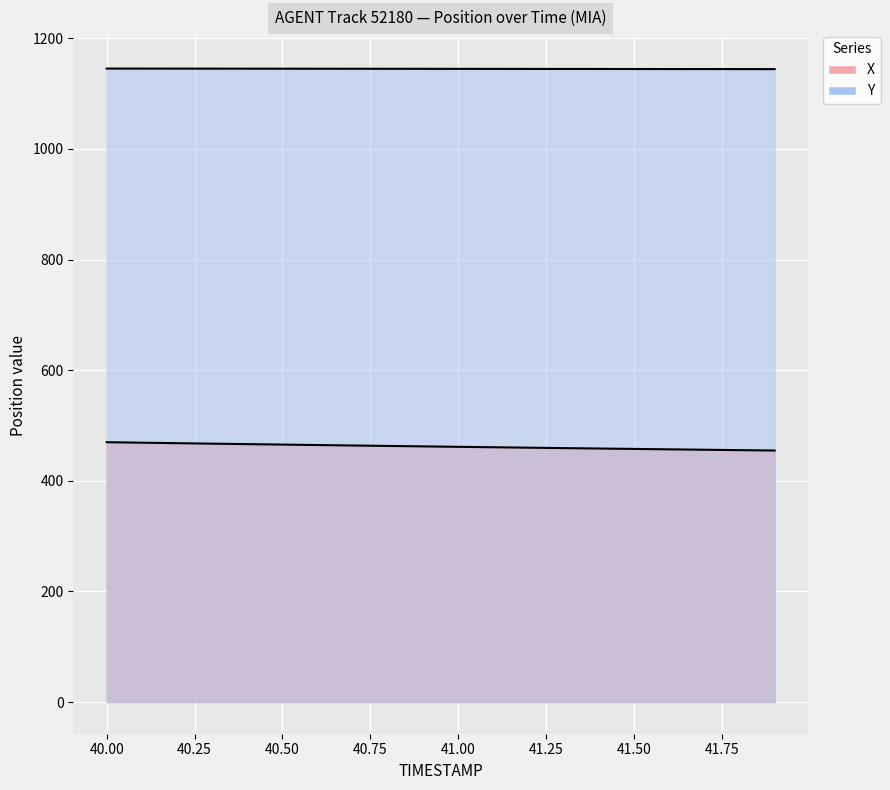

True or false: X and Y intersect in this chart.

False